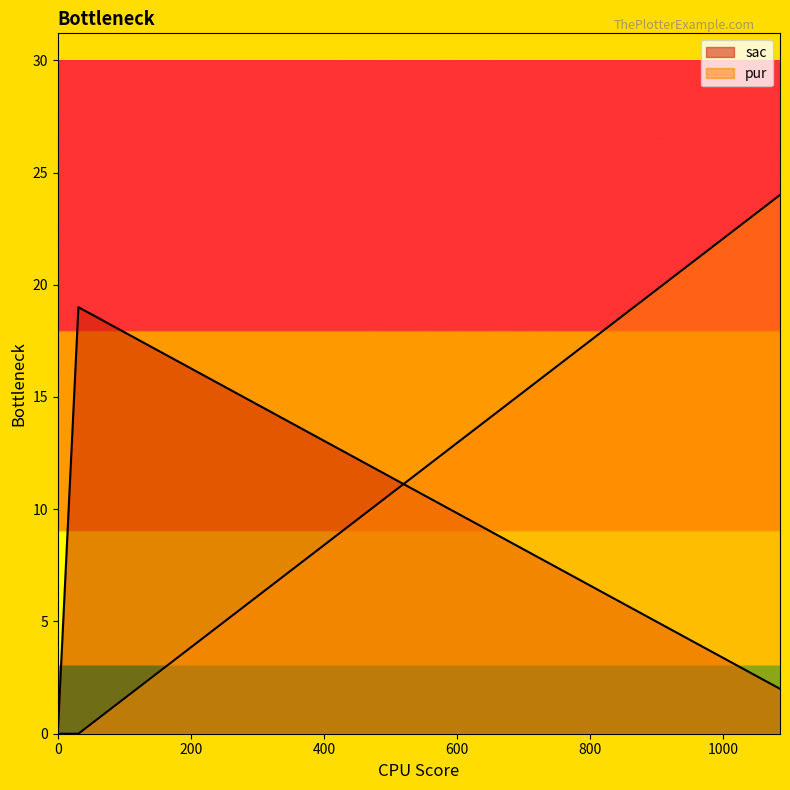

At which category is the sum across all series the highest?

1085